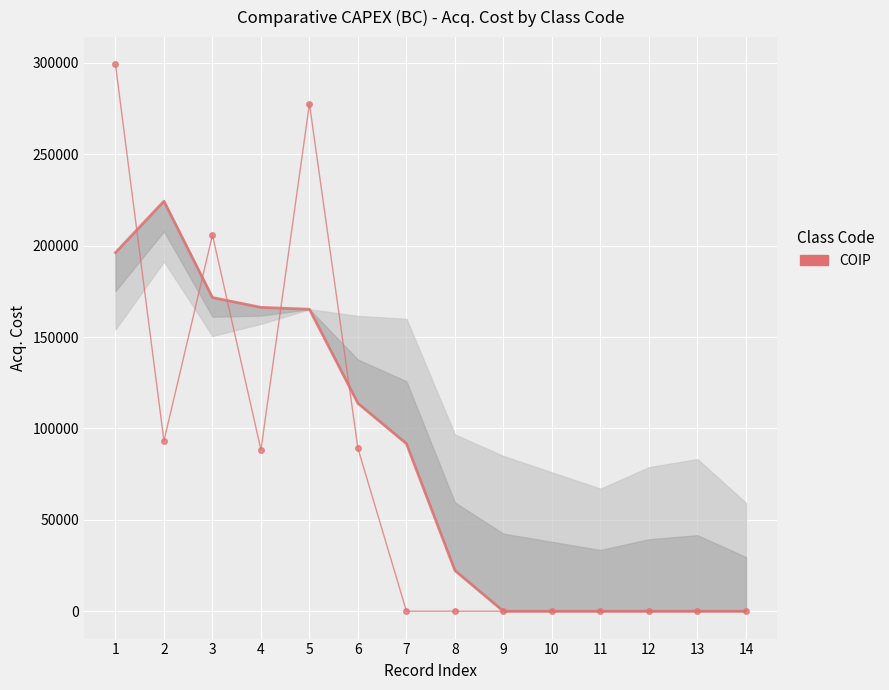

Where do Smooth (COIP) and COIP Raw first cross each other?

1 and 2